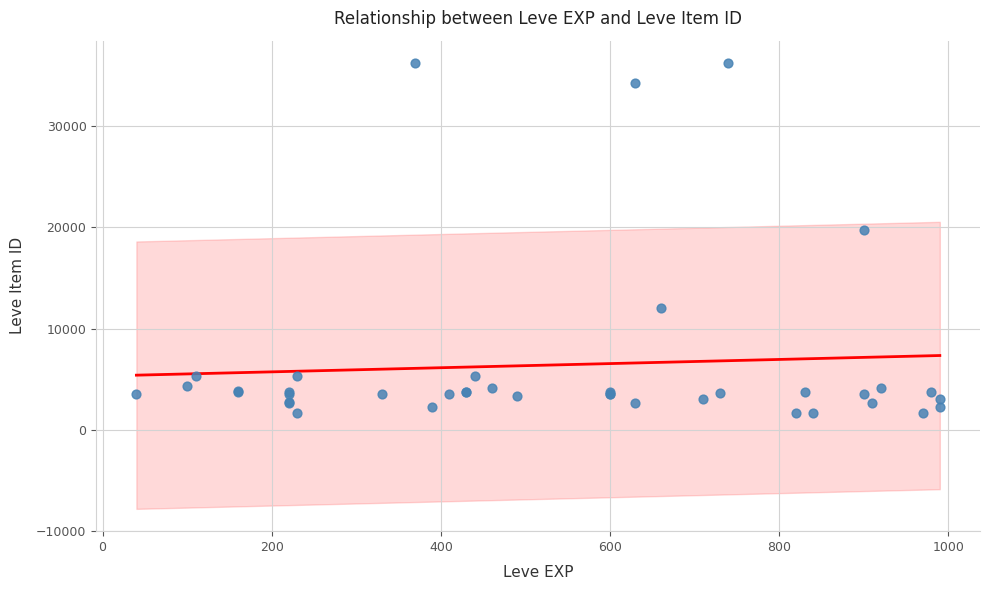

What Y value in the scatter plot is closest to 18967?

19744